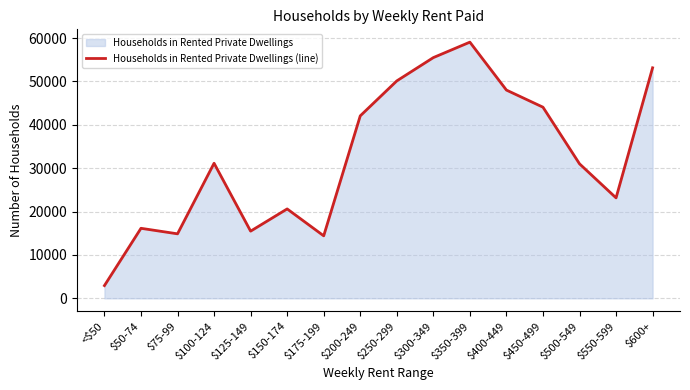

What is the difference between the second highest and minimum values?

52566